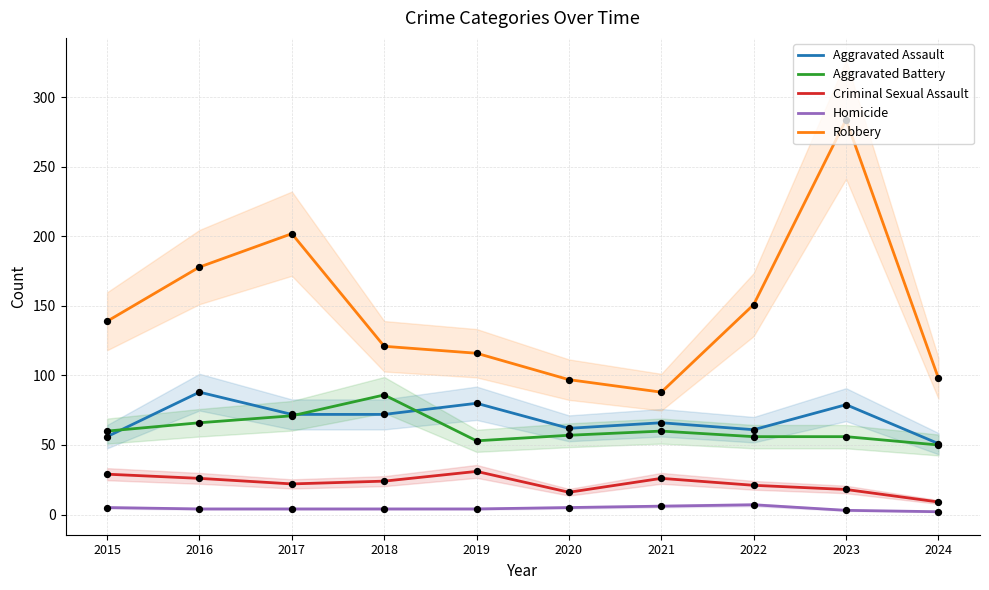

Which series contains the highest Y value?

Robbery